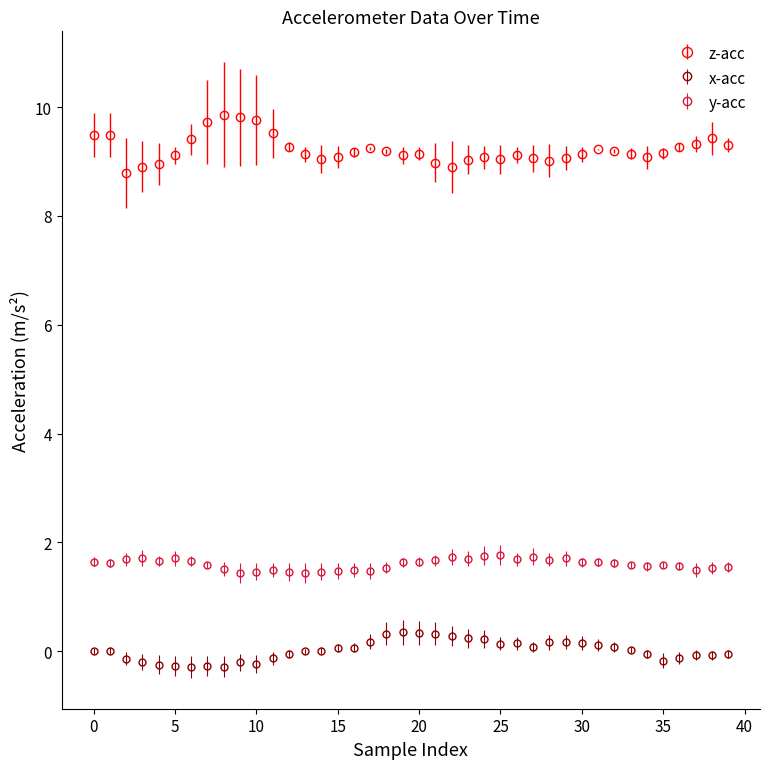

Does the chart have visible grid lines?

No